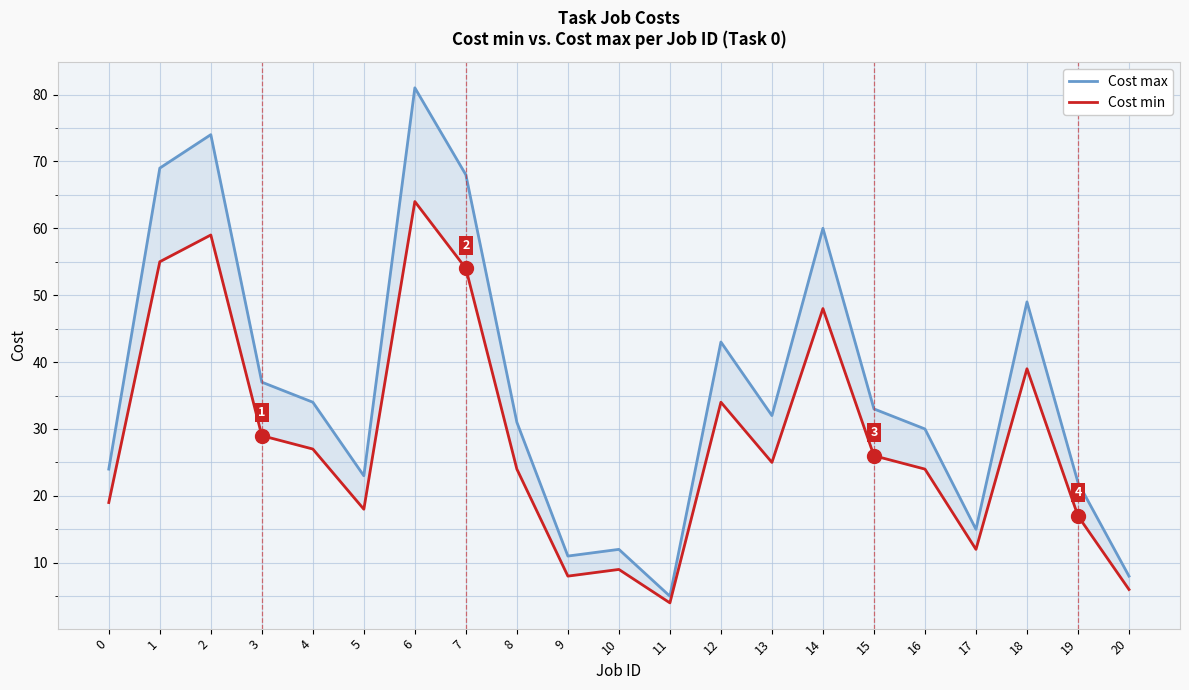

What are all the series names shown in the legend?

Cost max, Cost min